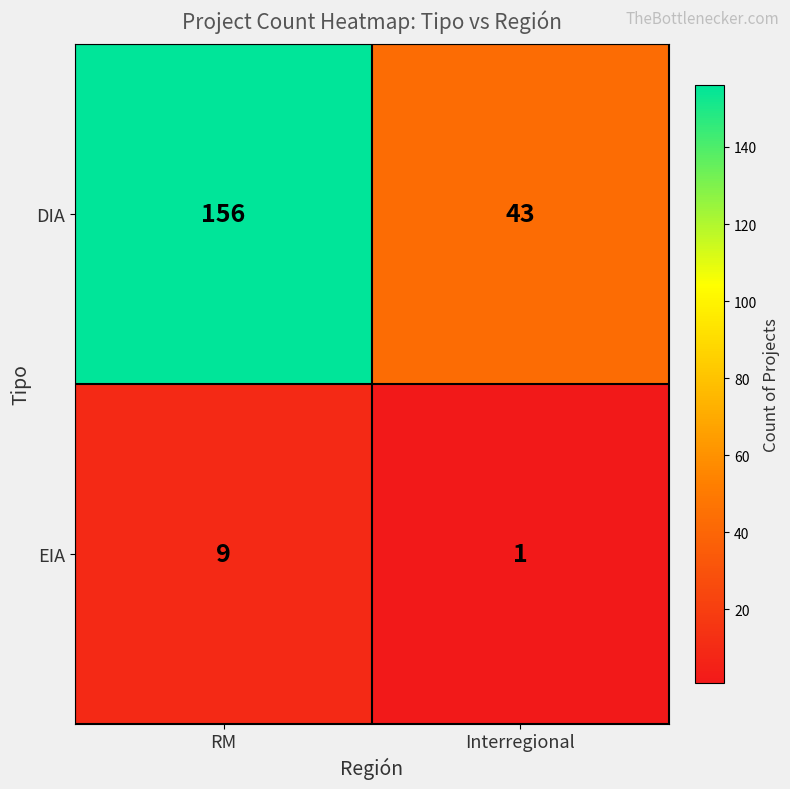

List the series in order of their overall mean, highest first.

DIA, EIA